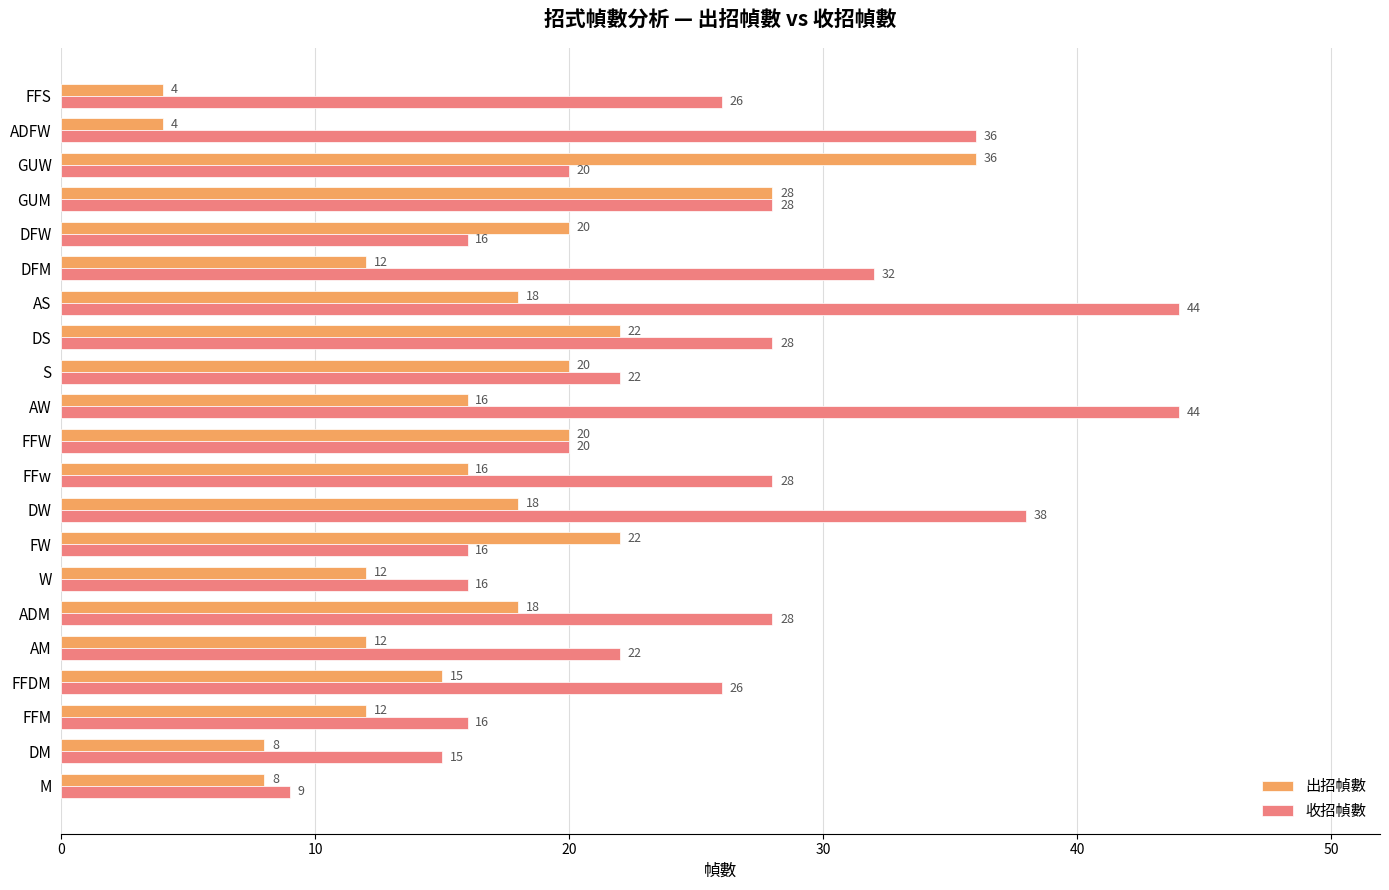

True or false: 出招幀數 has a value of 20 at FFW.

True